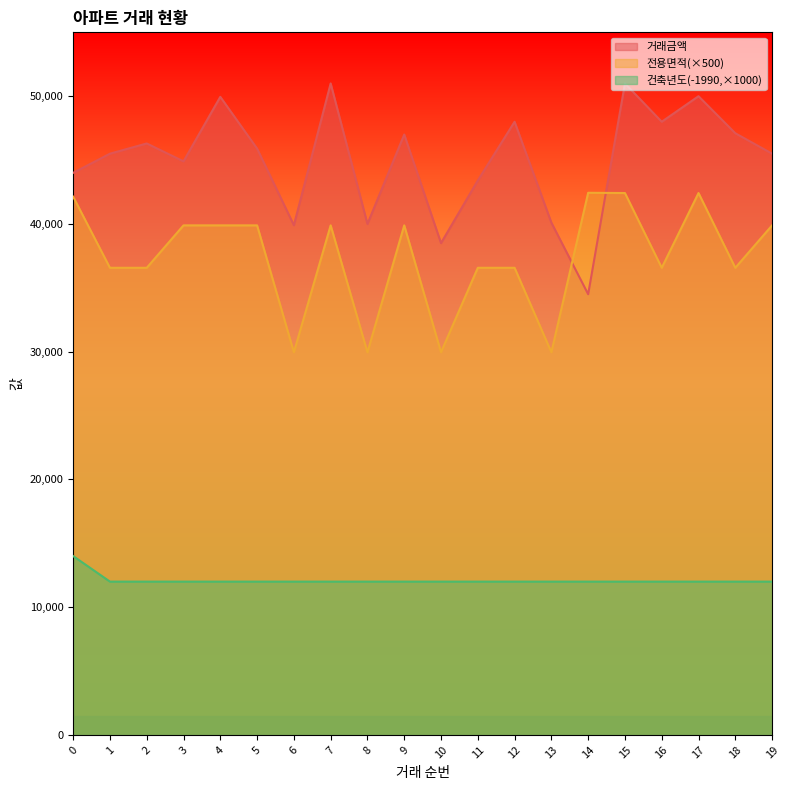

True or false: 전용면적 and 거래금액 cross at least once.

True